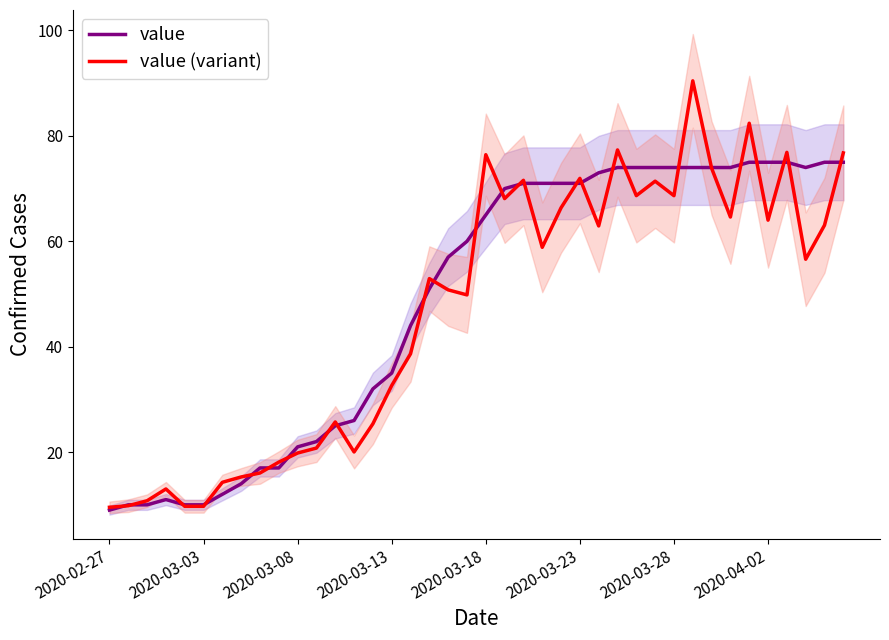

What are all the series names shown in the legend?

value, value (variant)